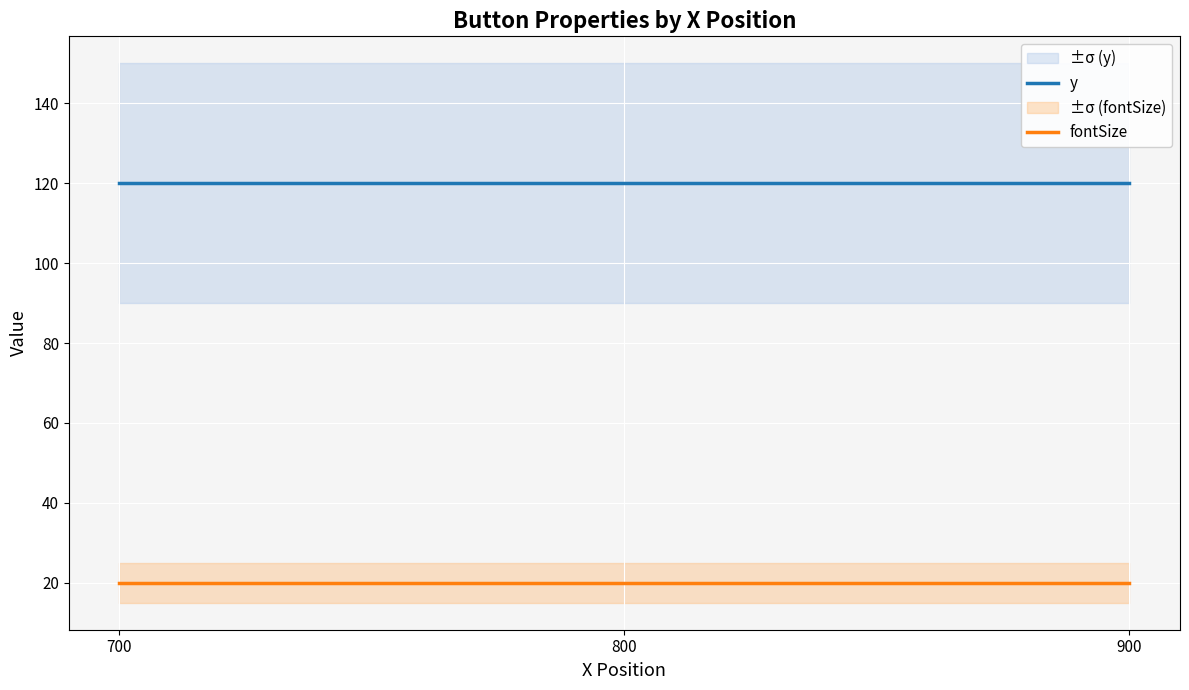

Between 900 and 800, which is larger?

900